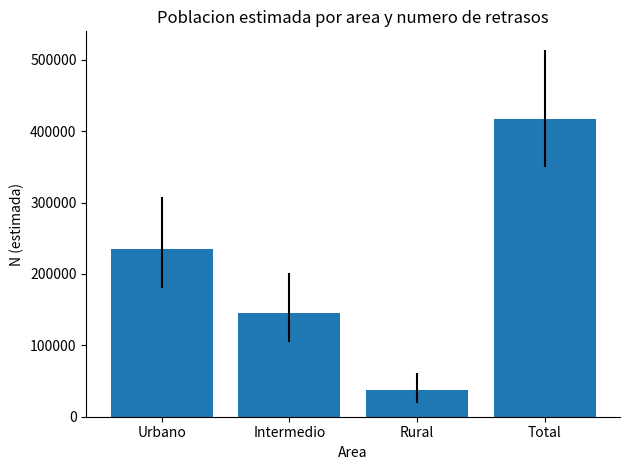

Count the number of data series in this chart.

1